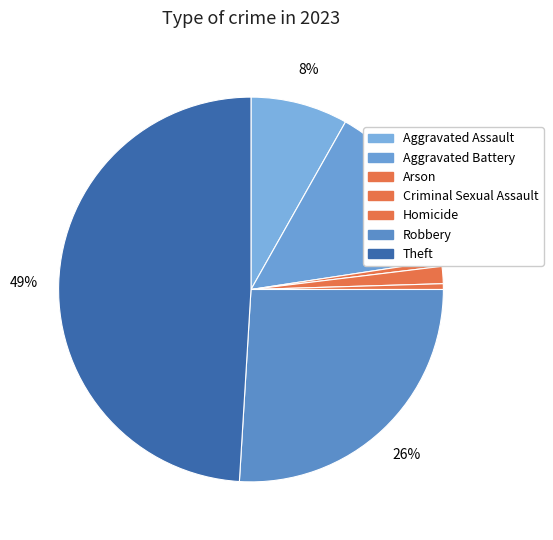

Count the number of slices in the pie.

7